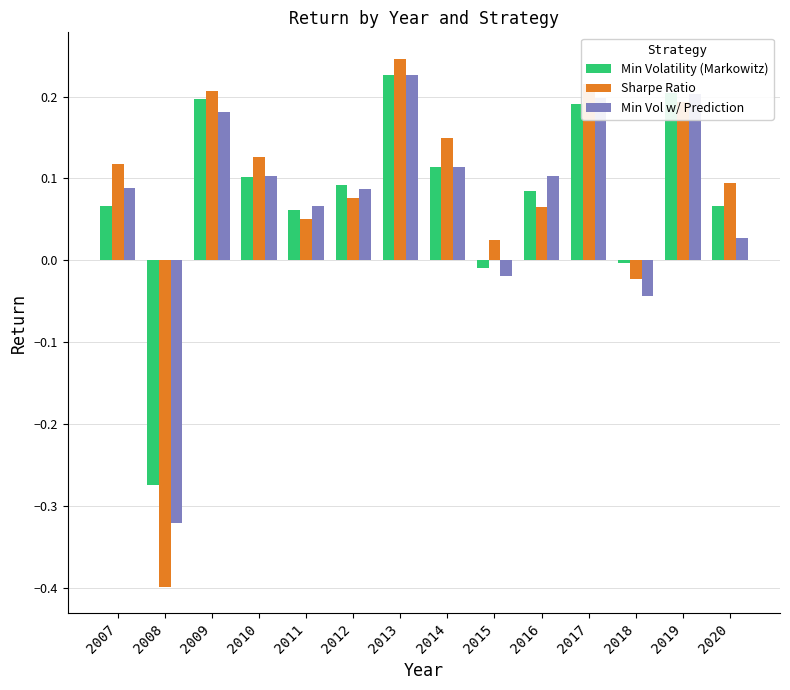

What is the difference between the maximum and minimum values in the Min Volatility (Markowitz) series?

0.5